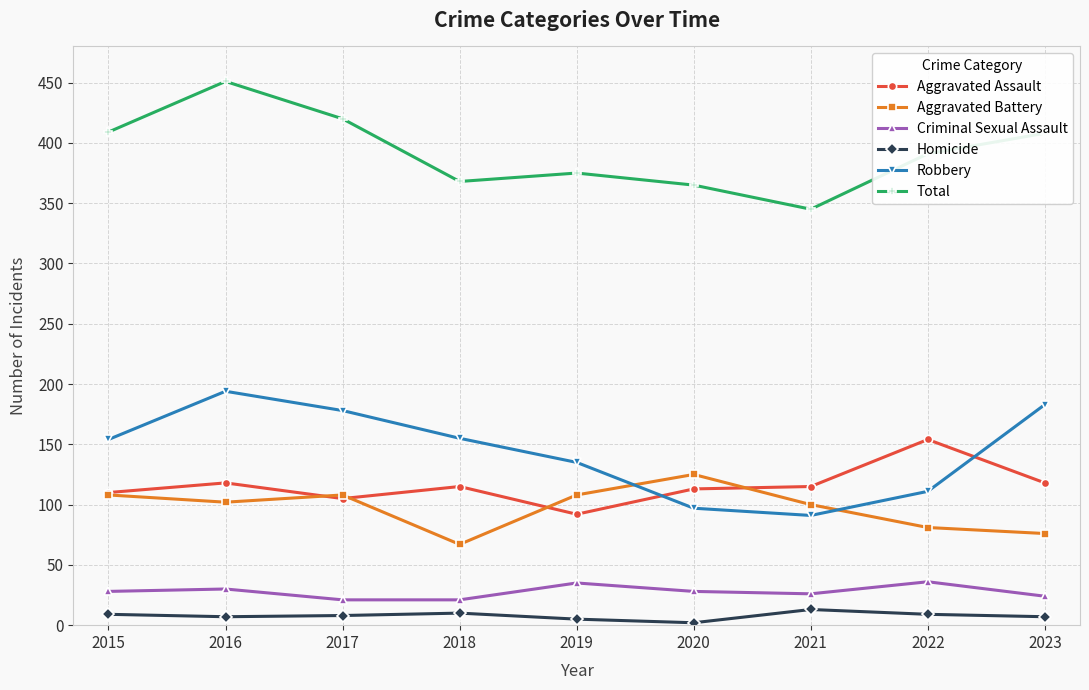

Does the chart display data point markers on the line(s)?

Yes